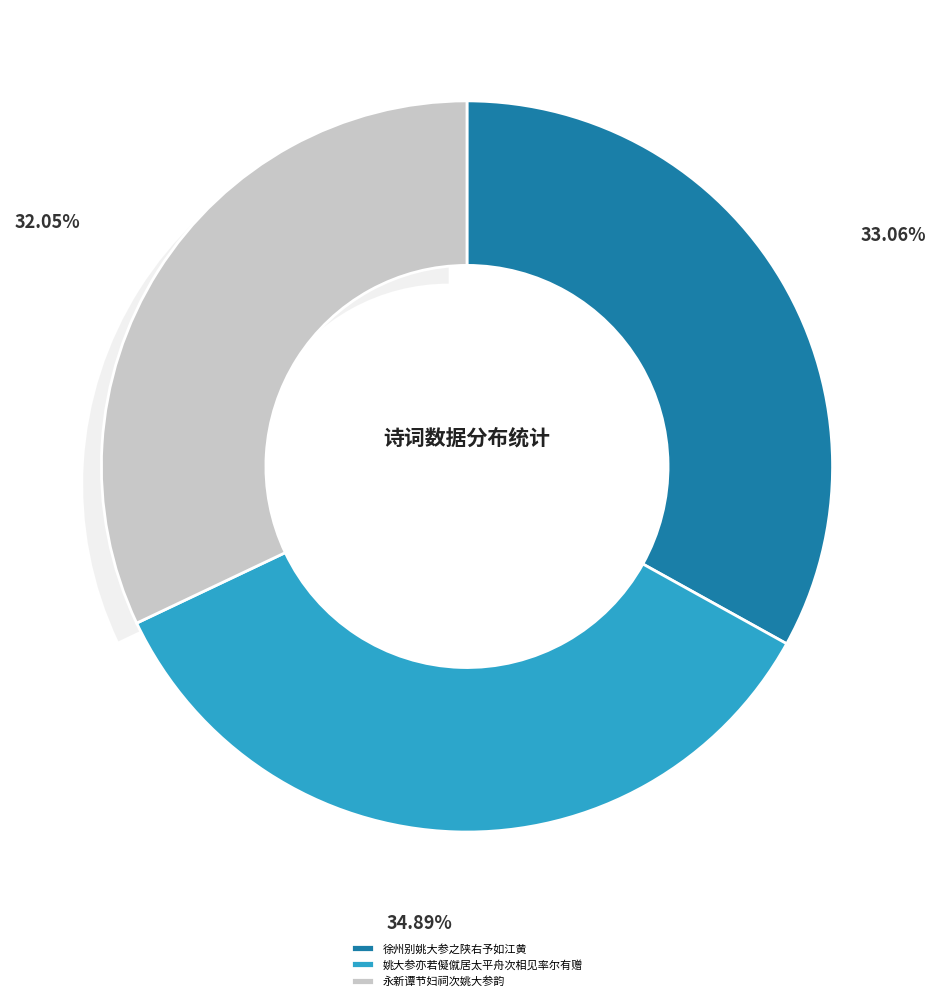

To the nearest percent, what is the difference between the 永新谭节妇祠次姚大参韵 and 姚大参亦若儗僦居太平舟次相见率尔有赠 slice percentages?

3%